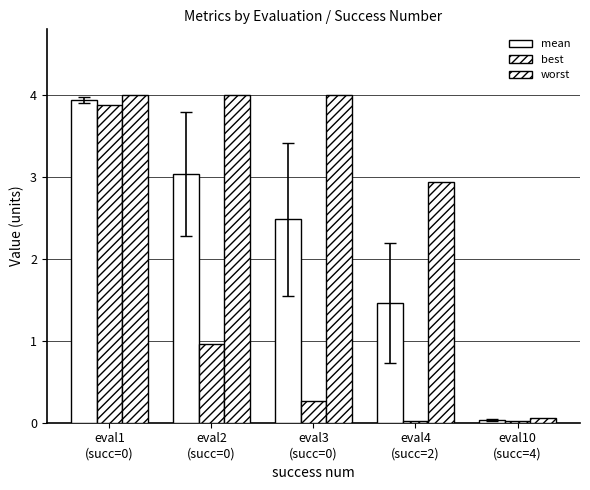

What position from the right is eval3
(succ=0)?

3